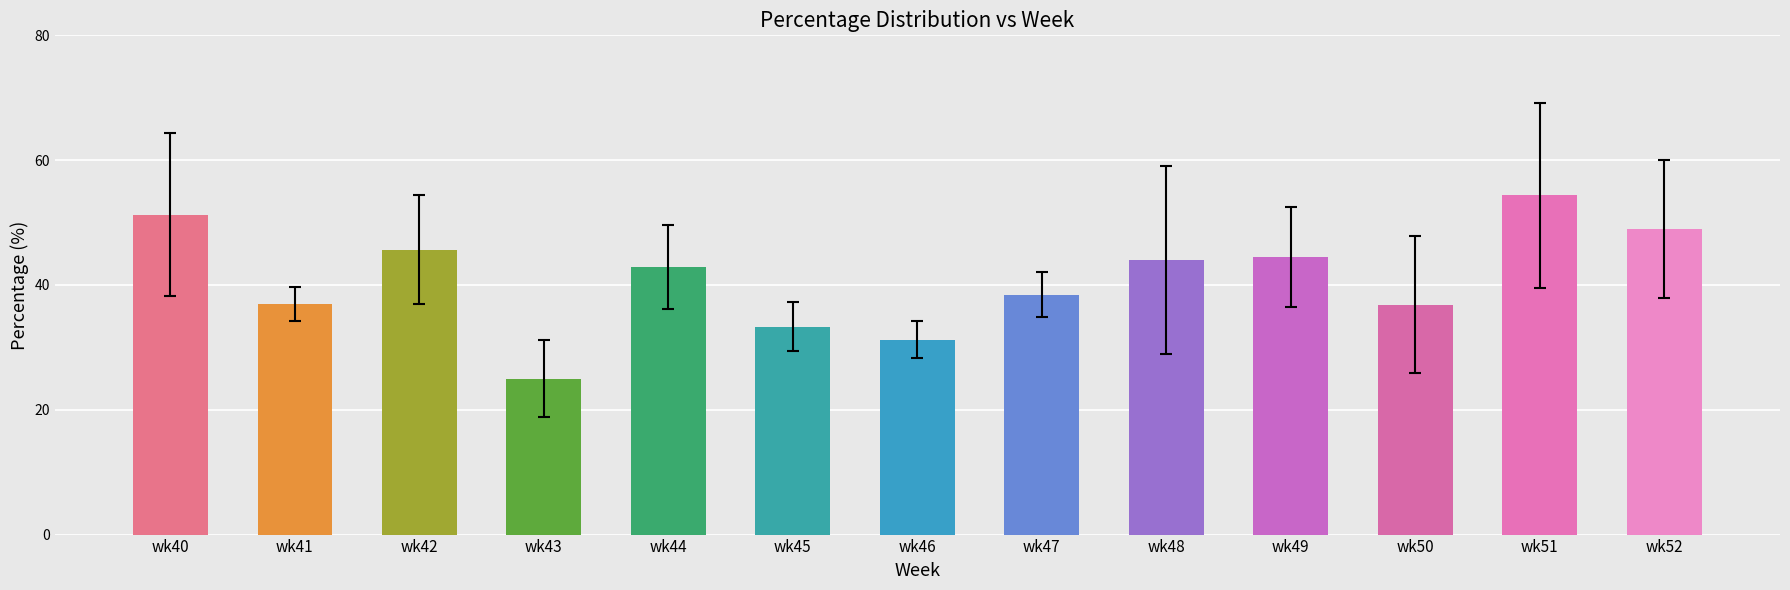

What is the smallest value displayed?

25.0